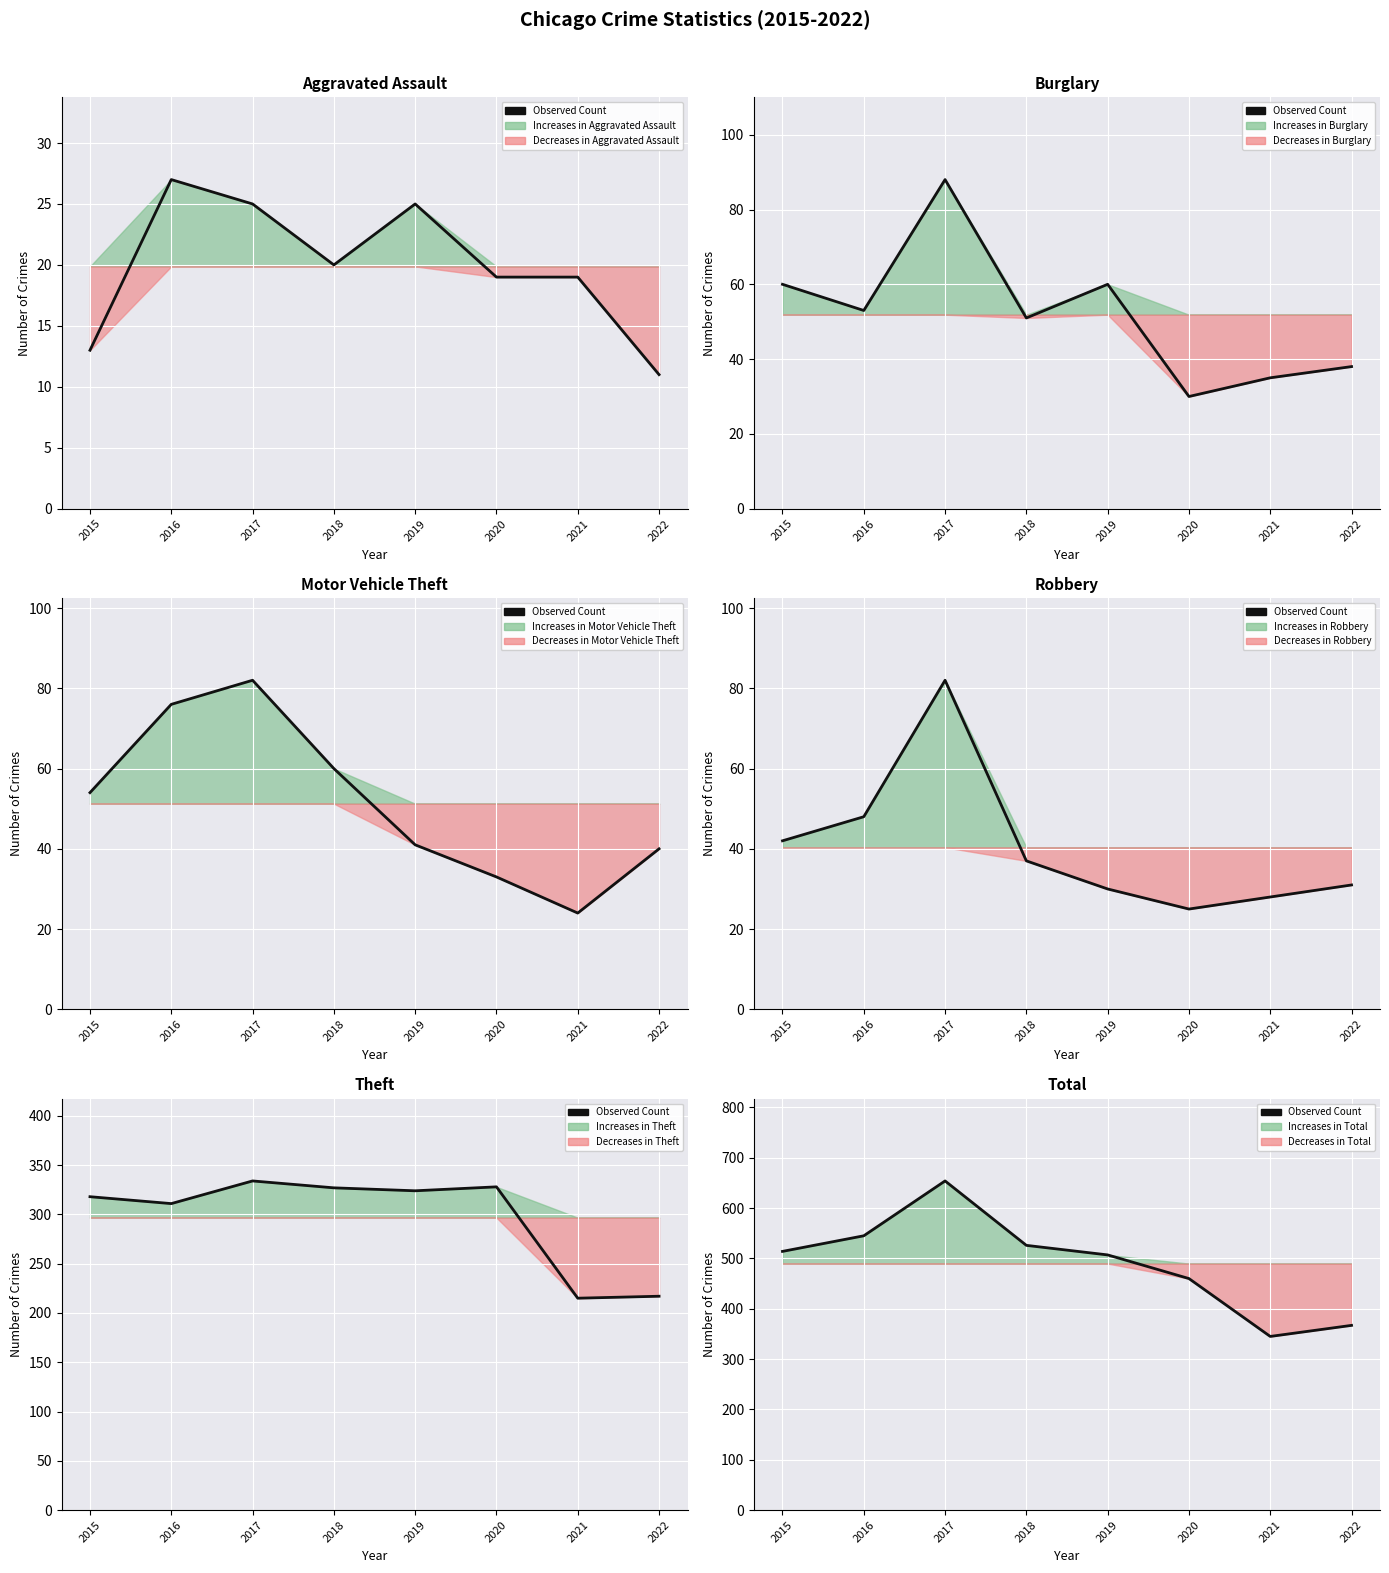

What is the sum of the values at 2021 and 2016?

890